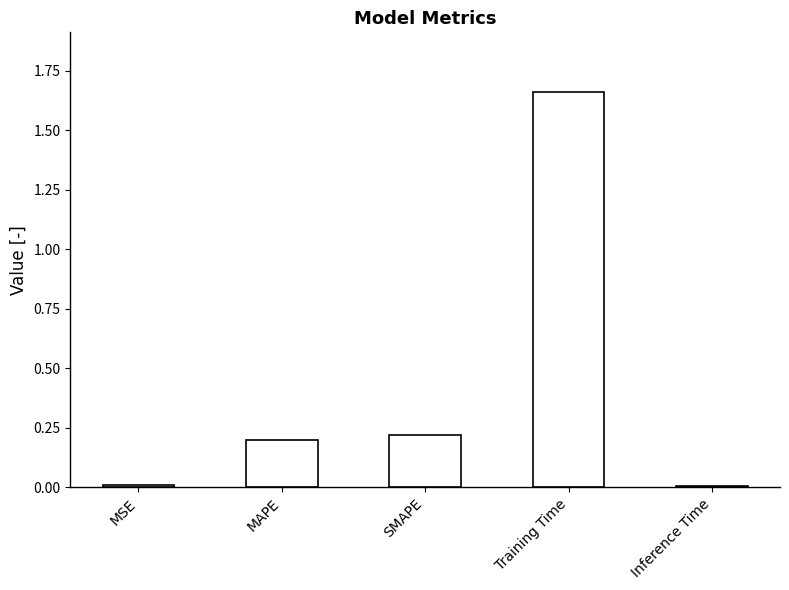

Which category has the highest value across all series?

Training Time